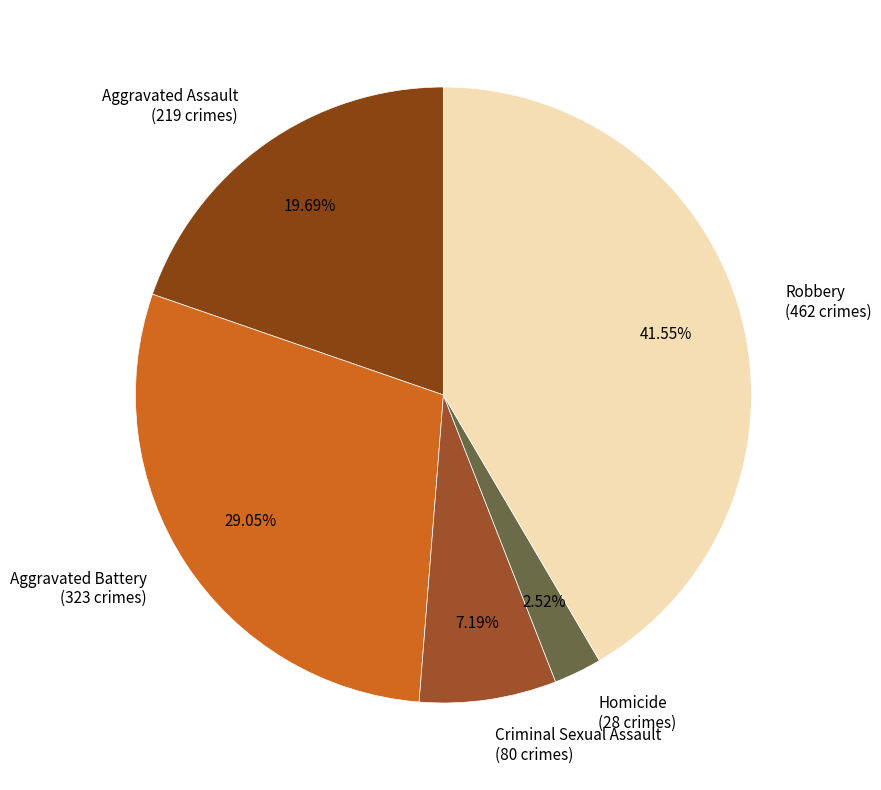

What percentage is NOT represented by Criminal Sexual Assault?

92.8%